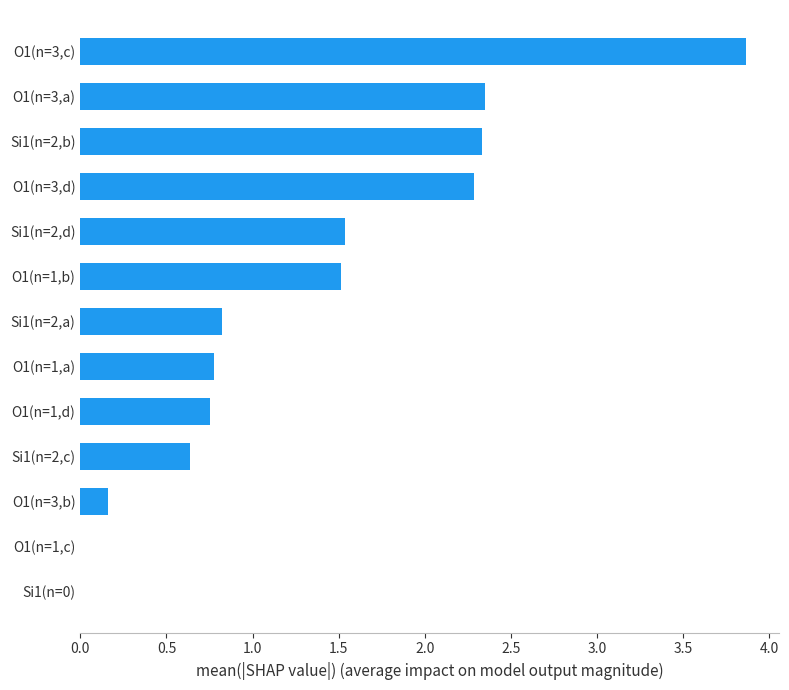

True or false: the data shows 3.3 at O1(n=3,d).

False